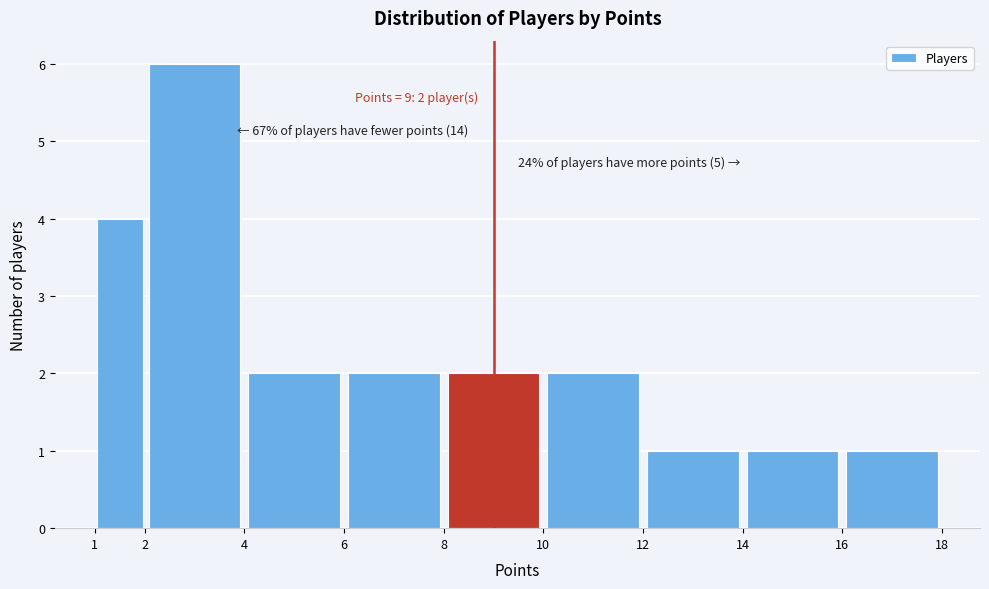

Over which range of the x-axis is the bar tallest?

2 to 4